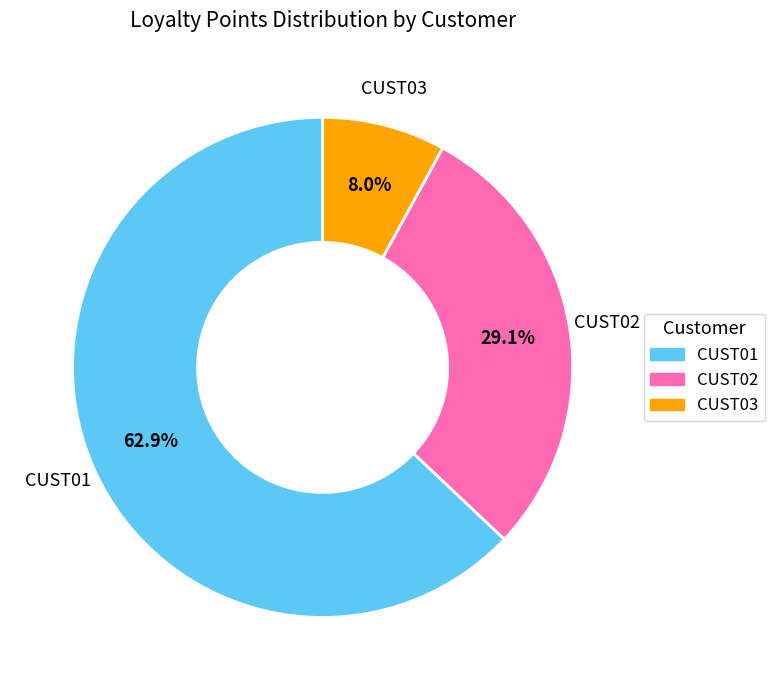

Rank the categories by value from highest to lowest.

CUST01, CUST02, CUST03